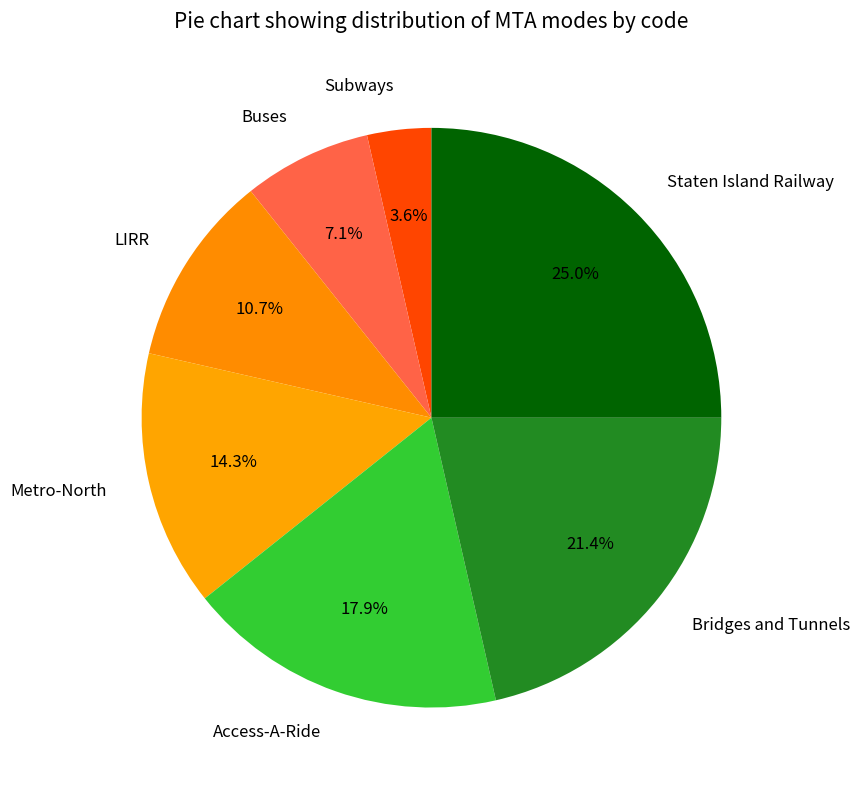

How many slices are in this pie chart?

7